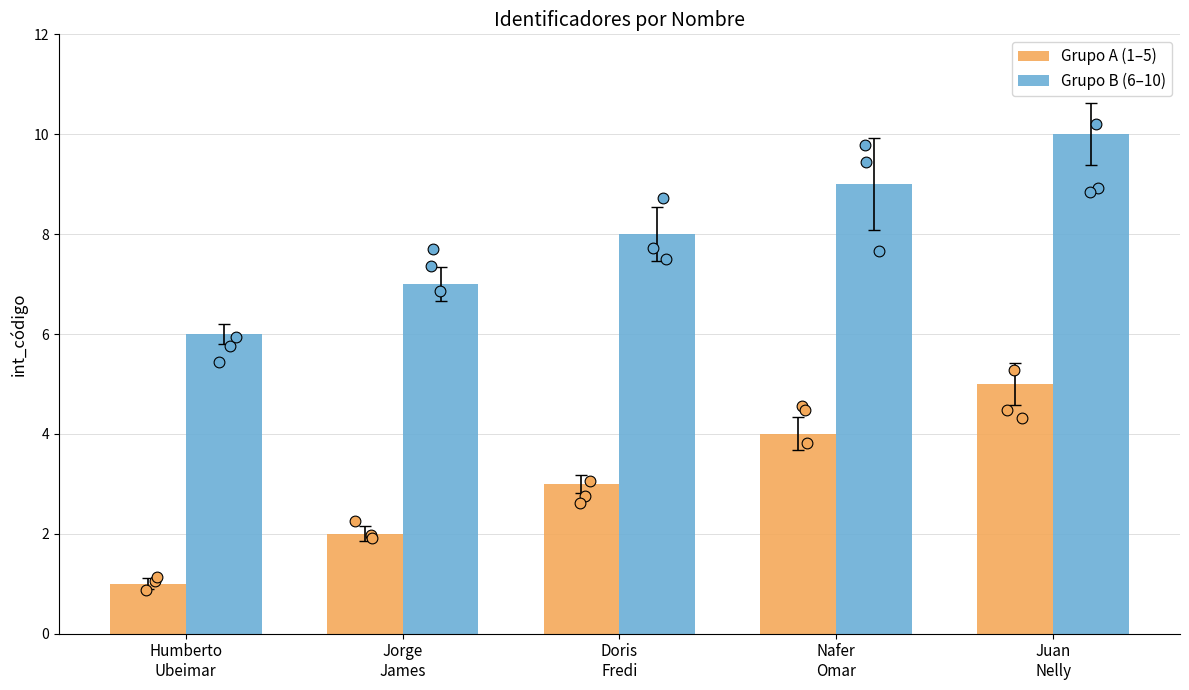

Which series reaches the maximum Y coordinate?

Grupo B (6–10)